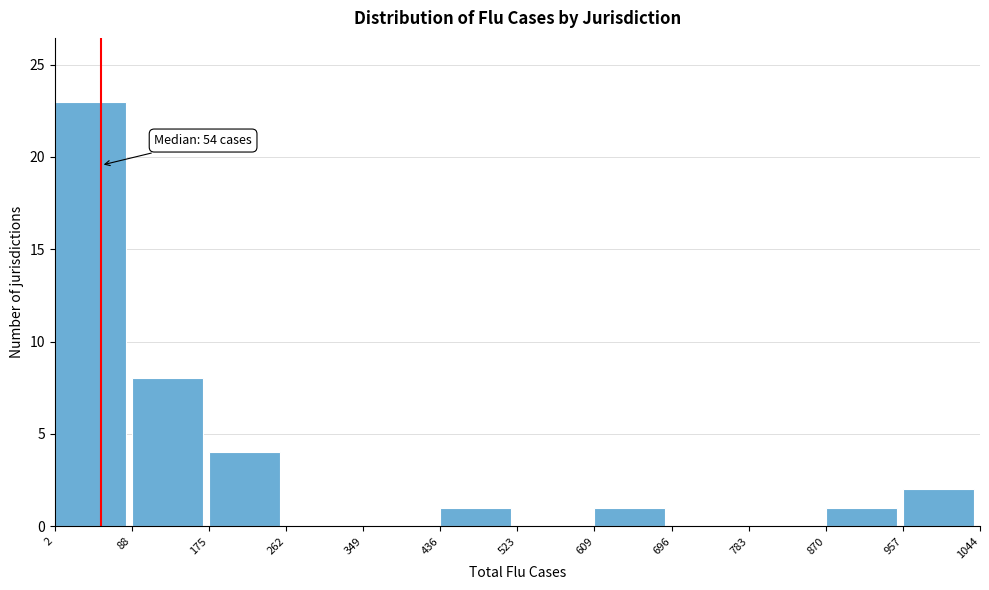

Over which range of the x-axis is the bar tallest?

2 to 88